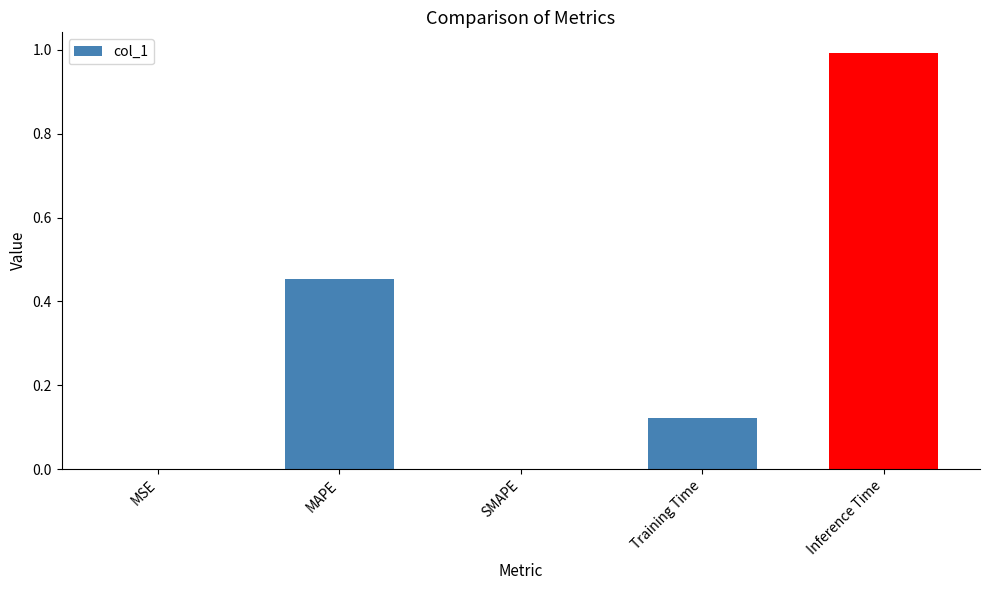

What is the maximum value shown in the chart?

1.0